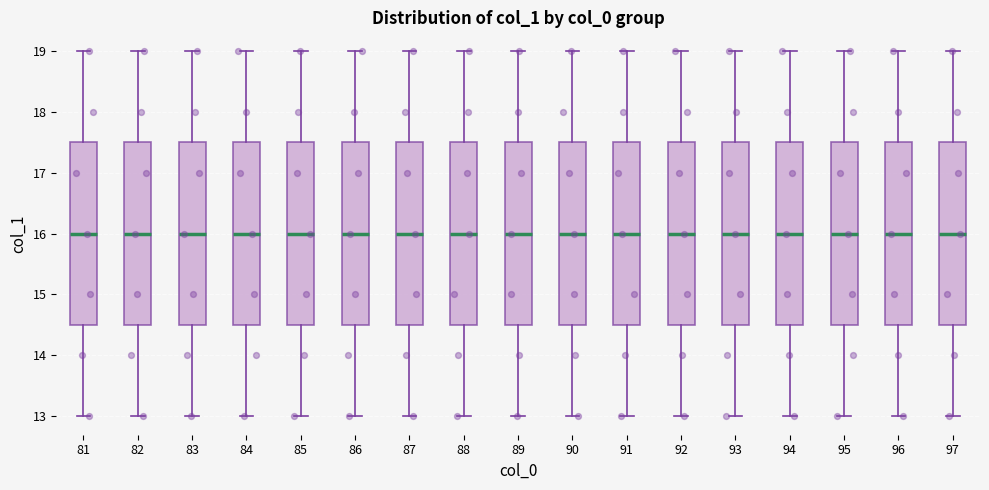

Where does the upper whisker of the box at x = 88 end on the y-axis? The values are not printed on the chart, so give them approximately, as read against the axis.

19.0